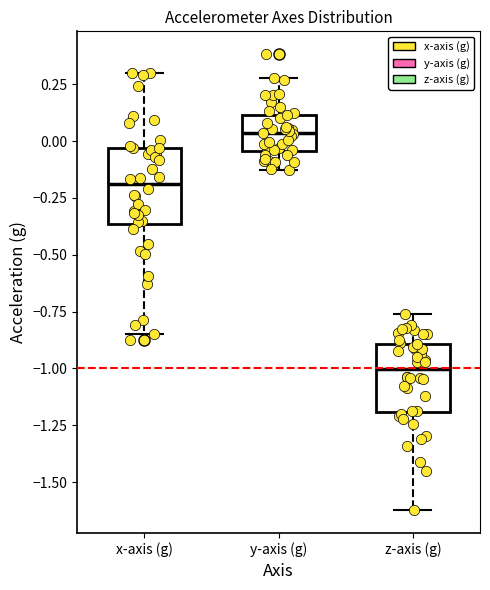

Where does the upper whisker of the box for y-axis (g) end on the y-axis? The values are not printed on the chart, so give them approximately, as read against the axis.

0.30